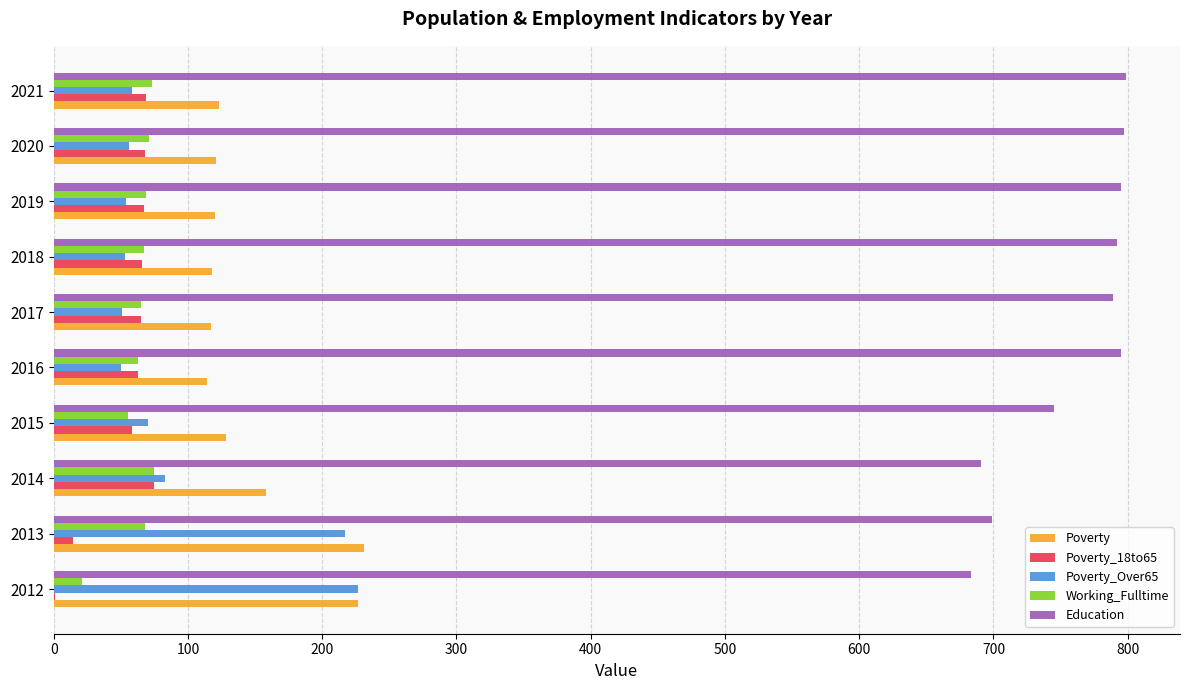

What is the sum of all Education values?

7585